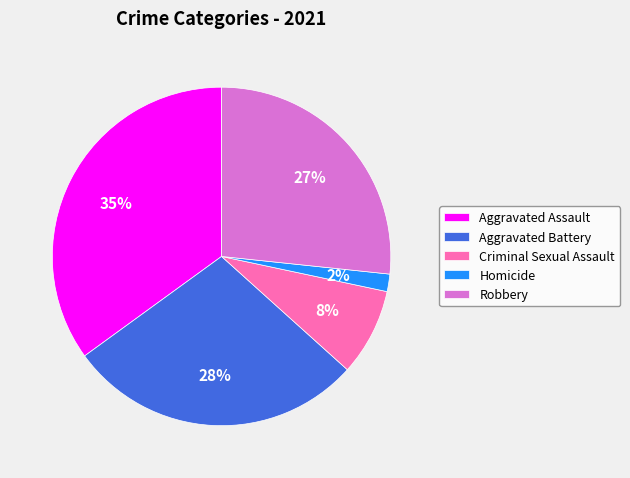

What is the ratio of the value at Aggravated Assault to the value at Robbery?

1.3